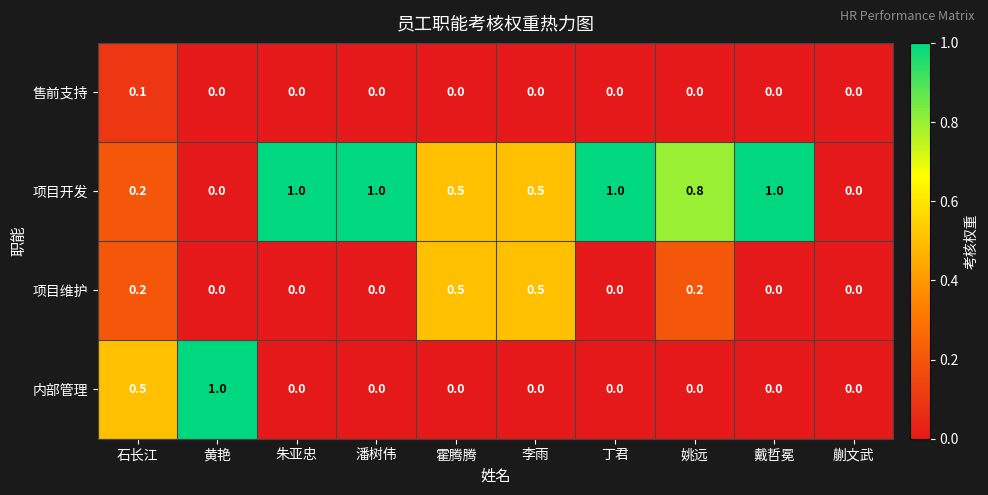

Which category has the highest value in the 售前支持 series?

石长江